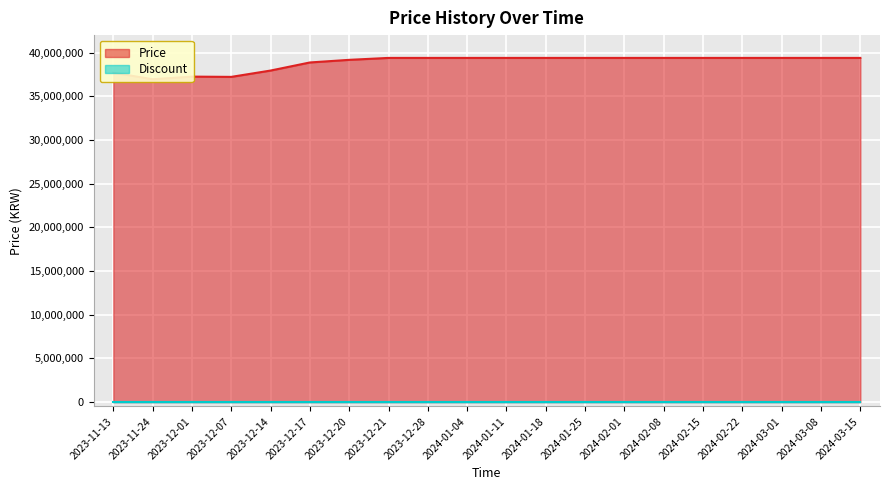

What is the difference between the maximum and minimum values?

2440000